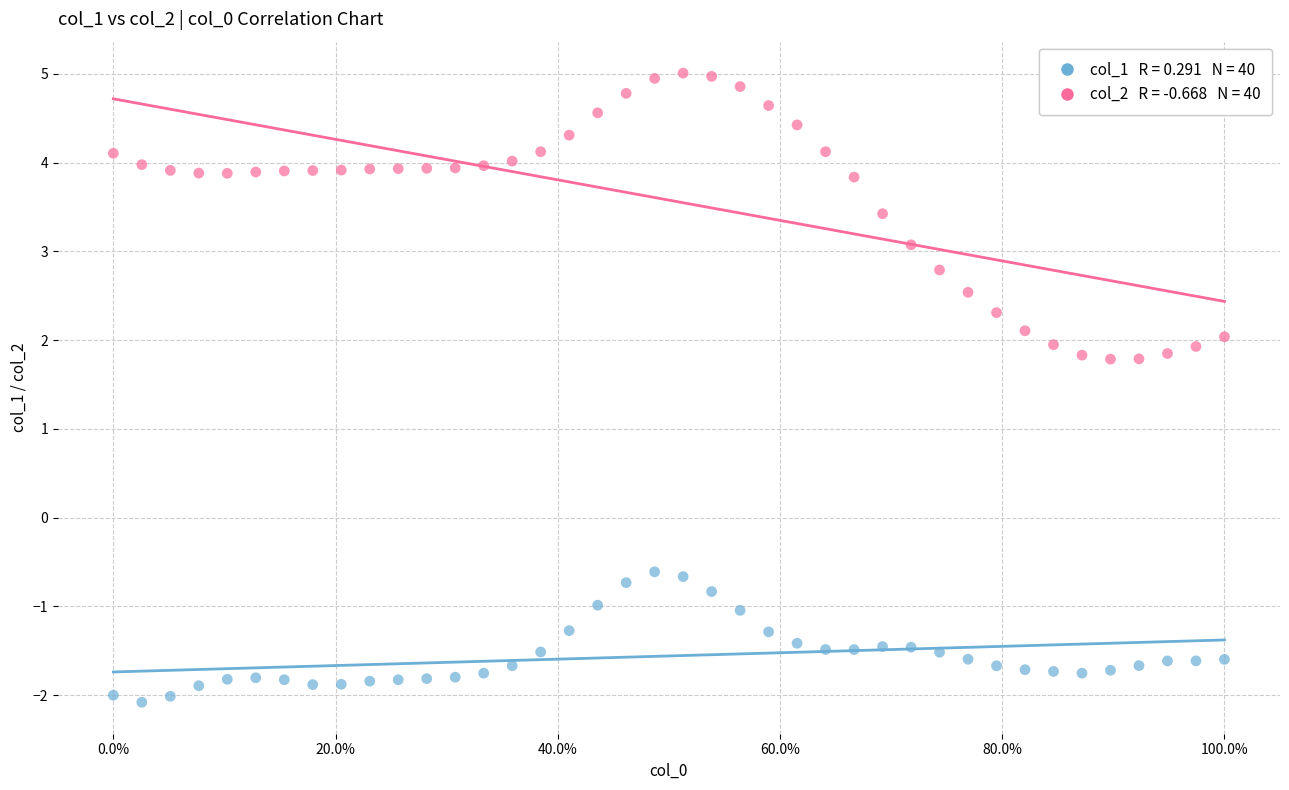

Across all data points, what is the range of Y values (max minus min)?

7.1